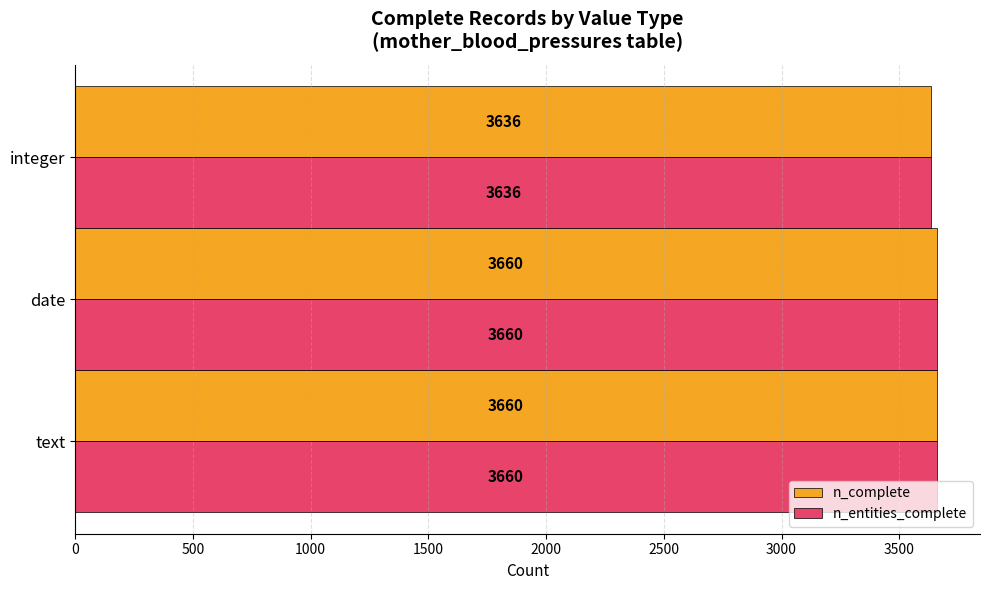

Which category has the lowest value across all series?

integer